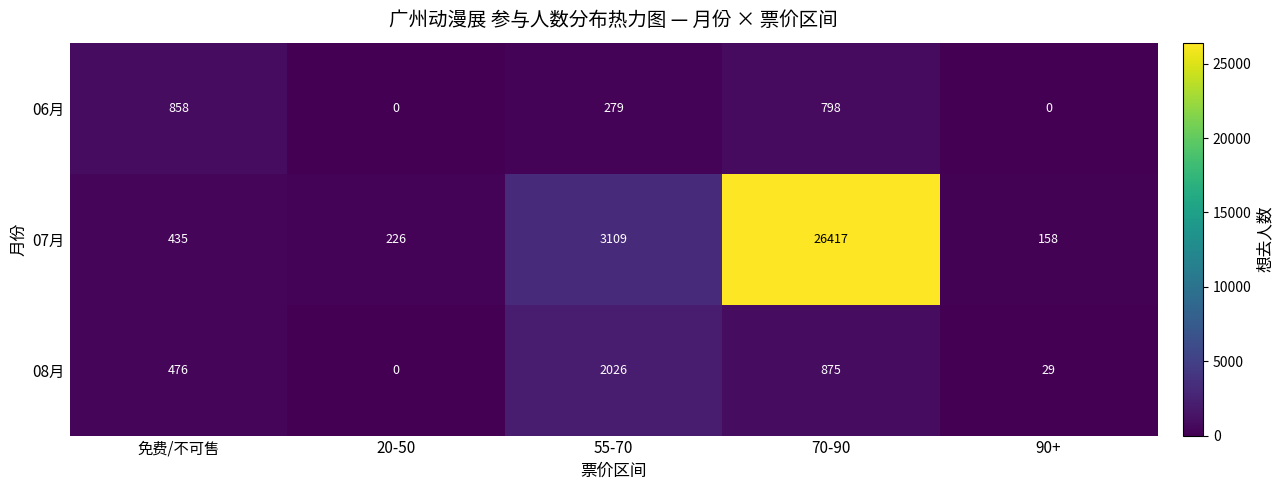

Which series has the widest spread of values?

07月